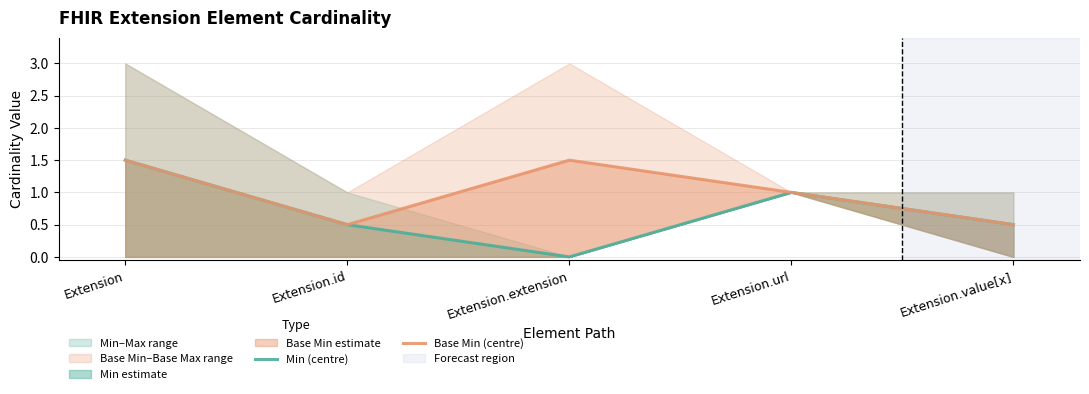

True or false: Min (centre) and Base Min (centre) cross at least once.

False